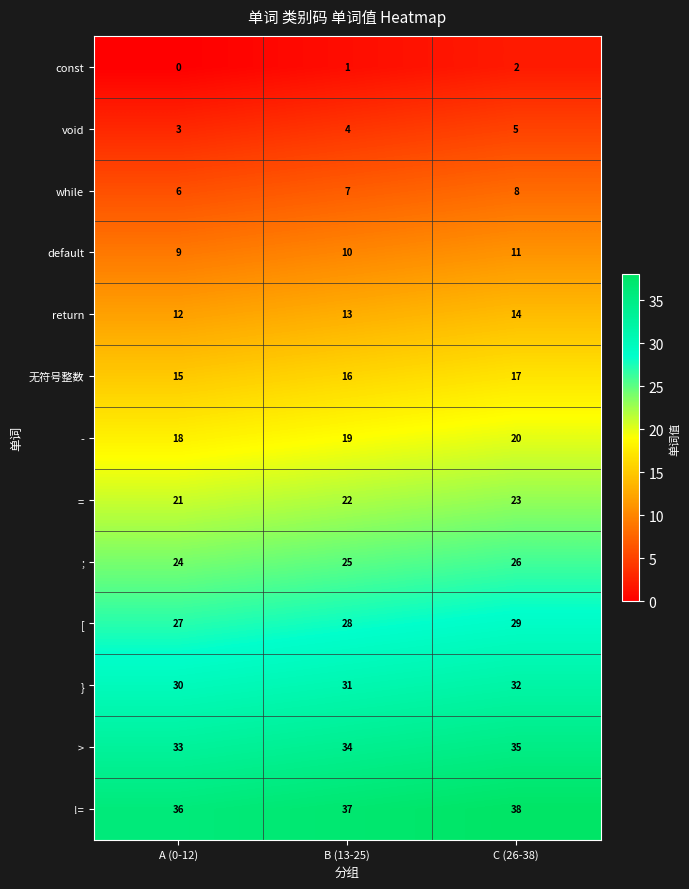

What is the total value across all series at A (0-12)?

234